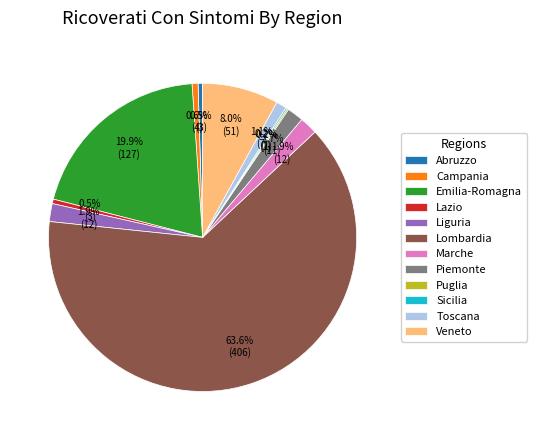

Which category accounts for the majority?

Lombardia